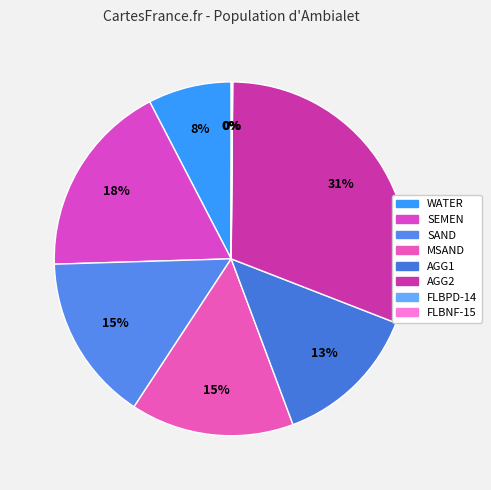

The SAND slice represents 15% of the pie. True or false?

True